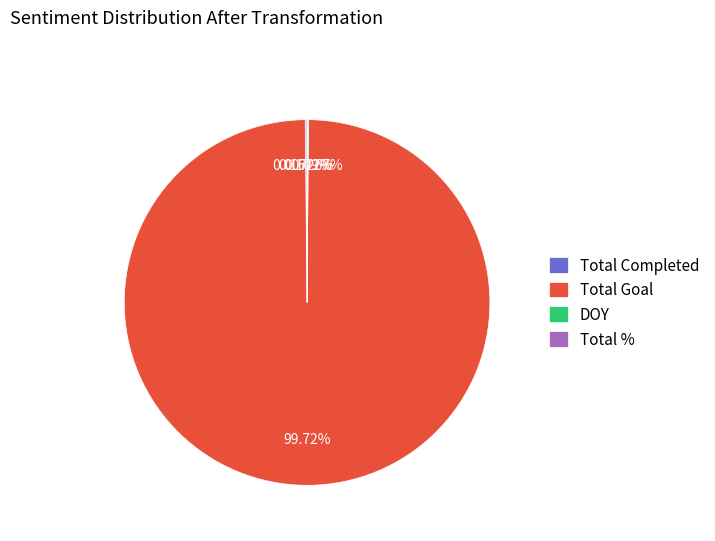

Does Total Goal account for over 50% of the chart?

Yes